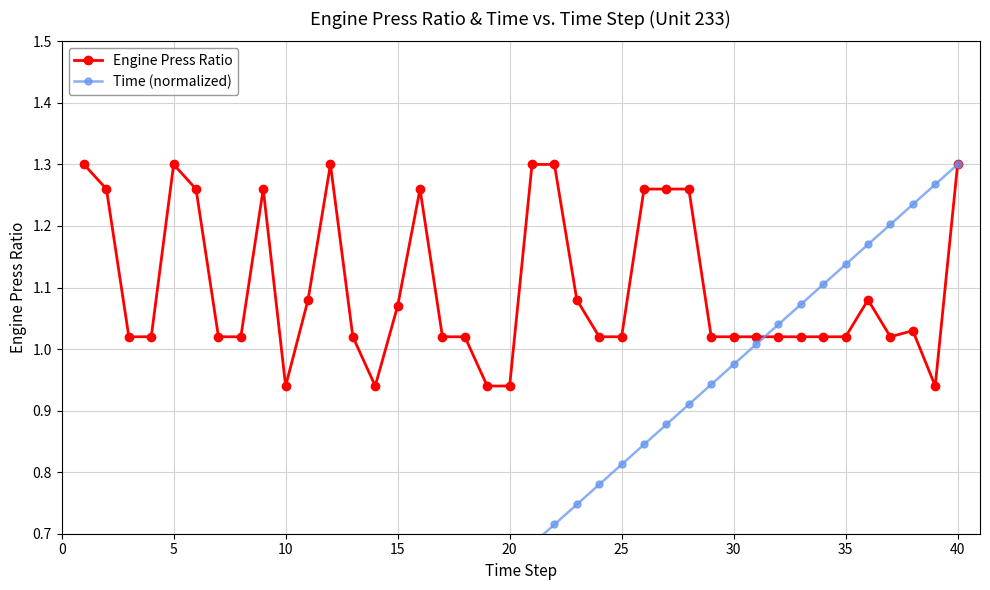

How many data points in Engine Press Ratio are less than 1?

5